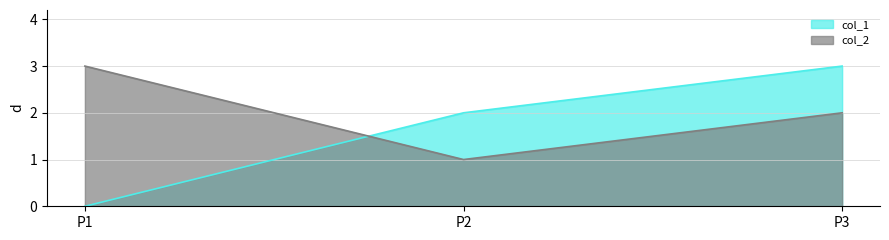

At which category is the sum across all series the highest?

P3